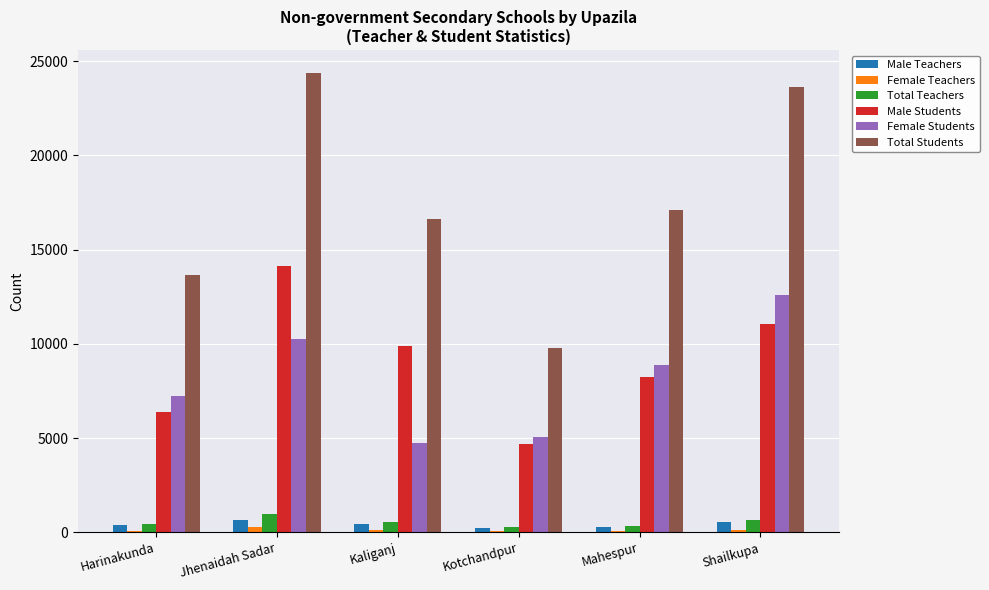

Which series has the largest range (max minus min)?

Total Students